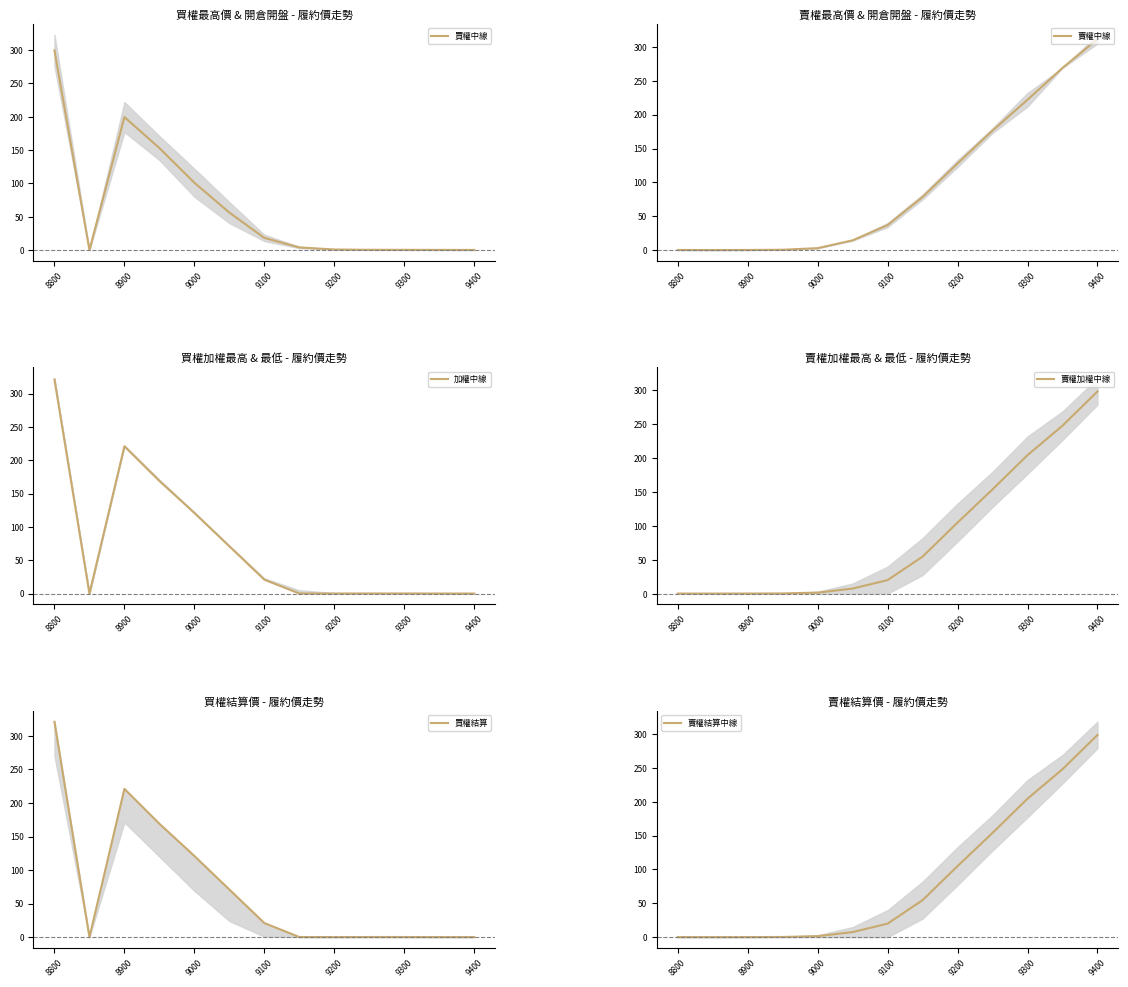

Reading right to left, list all the values displayed in this chart.

買權中線: 0.2	0.2	0.3	0.4	0.9	4.0	18.2	56.2	101.0	153.0	199.5	0.0	299.5
賣權中線: 311.5	269.0	222.0	176.5	128.0	78.5	37.0	14.5	3.0	0.6	0.2	0.2	0.2
加權中線: 0.1	0.1	0.2	0.2	0.1	0.2	21.0	71.0	121.0	169.0	221.0	0.0	321.0
賣權加權中線: 298.5	248.0	204.5	154.0	105.0	54.8	20.1	7.5	1.6	0.3	0.2	0.2	0.2
買權結算: 0.1	0.1	0.2	0.2	0.1	0.2	21.0	71.0	121.0	169.0	221.0	0.0	321.0
賣權結算中線: 298.5	248.0	204.5	154.0	105.0	54.8	20.1	7.5	1.6	0.3	0.2	0.2	0.2